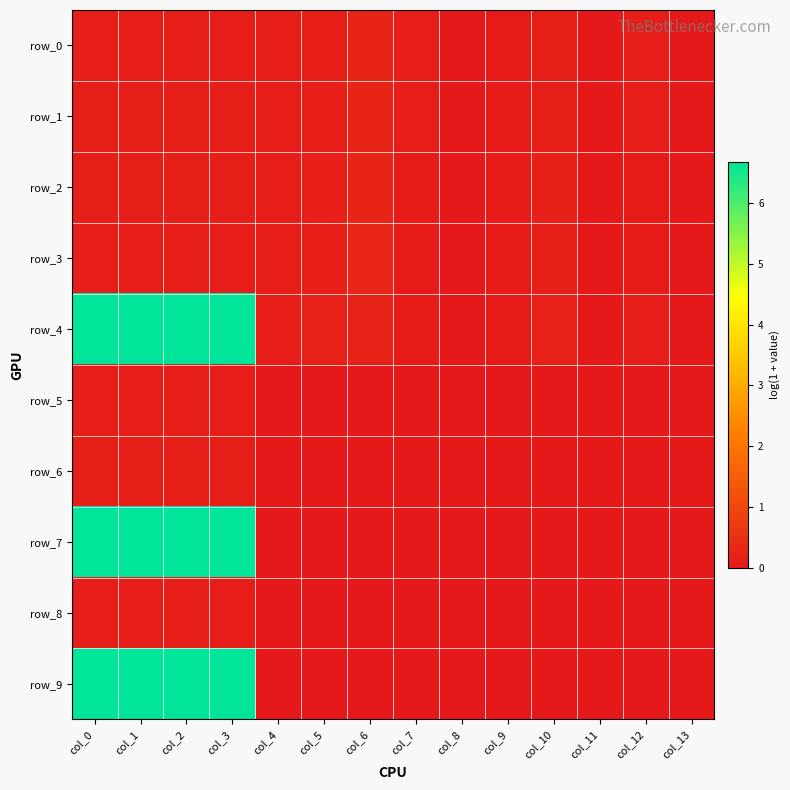

Rank the categories by row_7 value from lowest to highest.

col_4, col_5, col_6, col_7, col_8, col_9, col_10, col_11, col_12, col_13, col_3, col_1, col_2, col_0